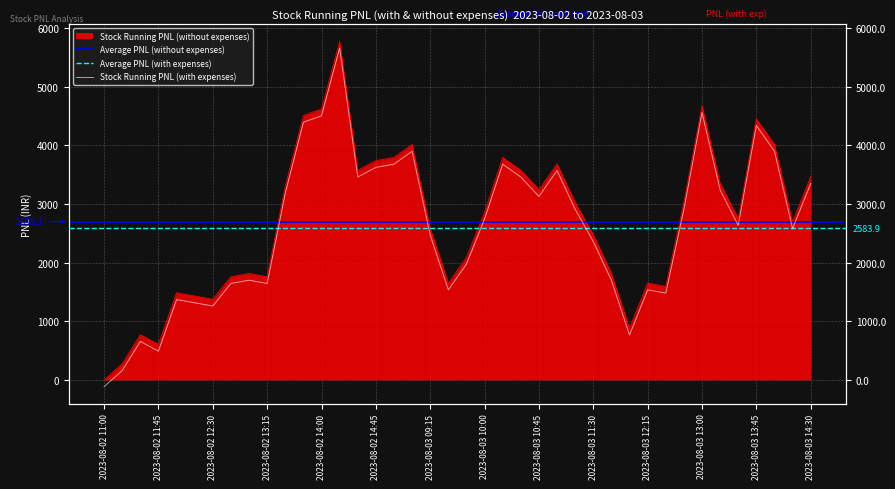

What is the label of the 2nd point from the right?

2023-08-03 14:15